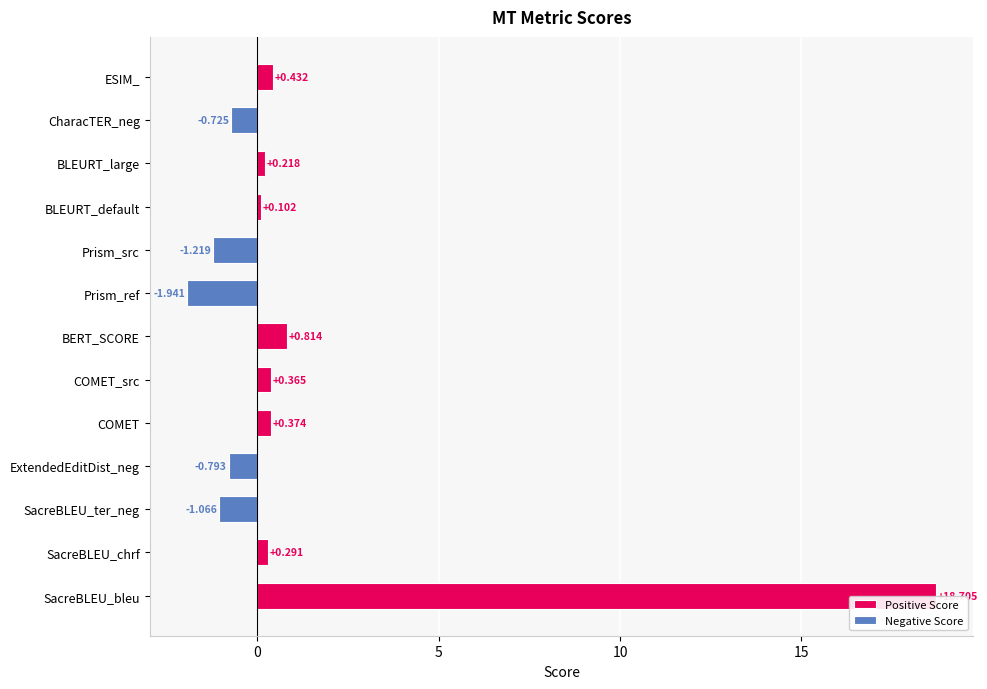

What is the greatest value displayed?

18.7